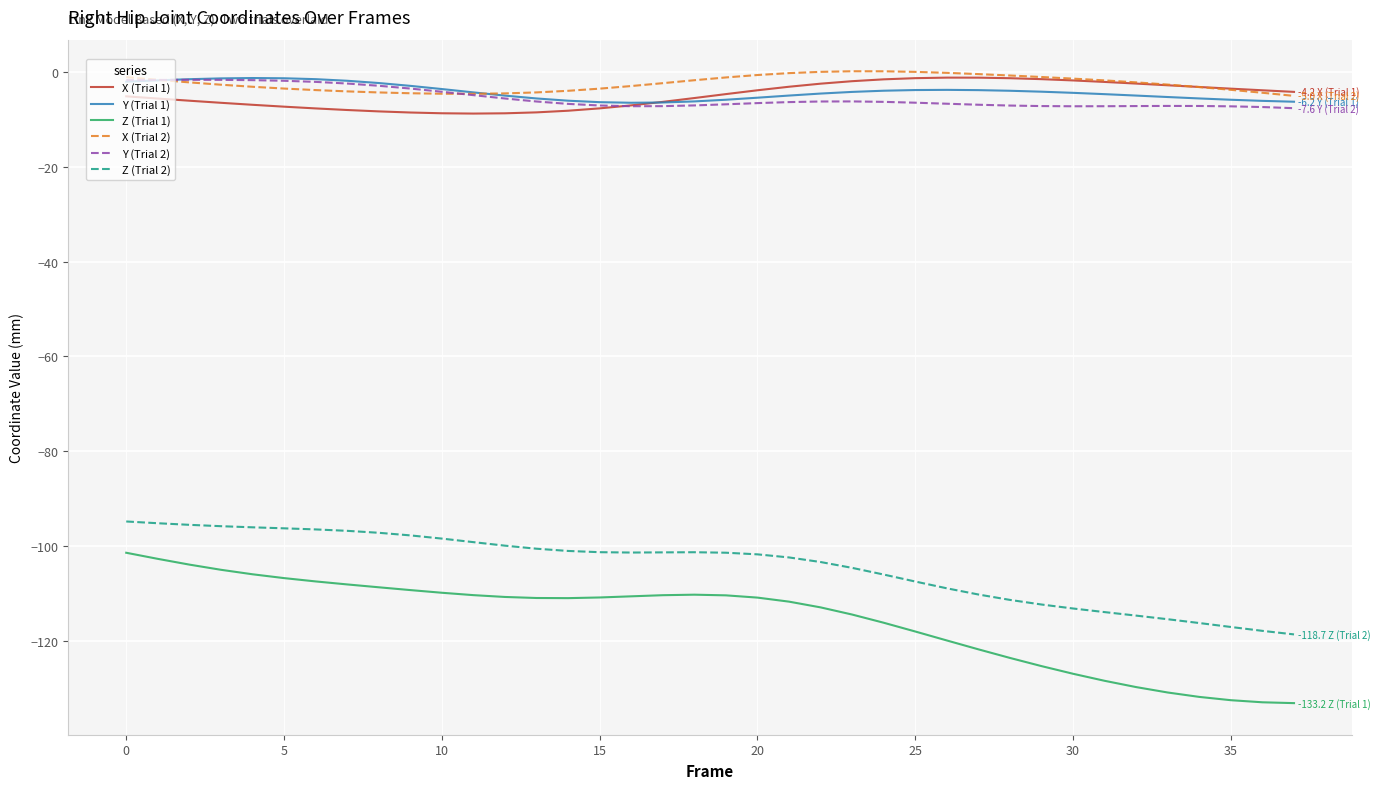

What is the maximum value for Z (Trial 1)?

-101.4